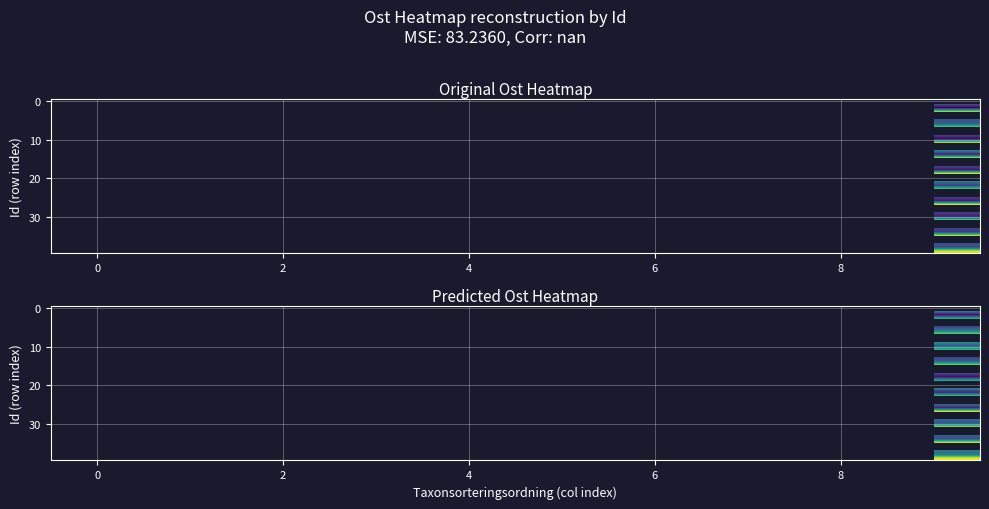

The row_6 series shows nan at 6. True or false?

False